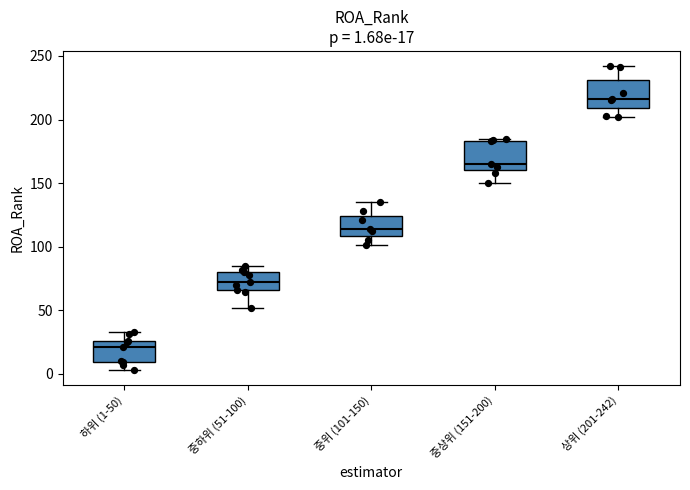

Which box's median line is the lowest?

하위 (1-50)